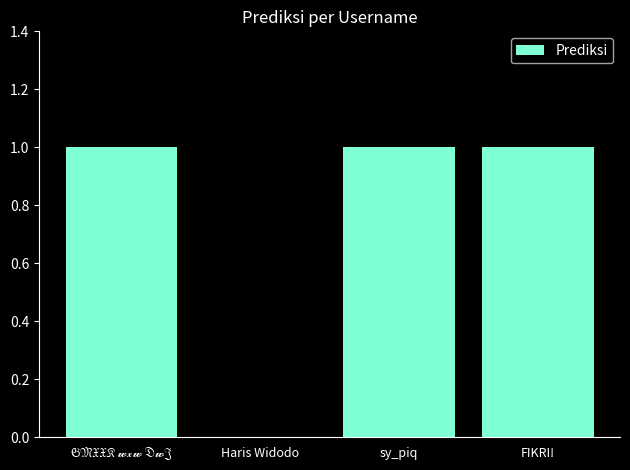

The value at FIKRI! is 0. True or false?

False